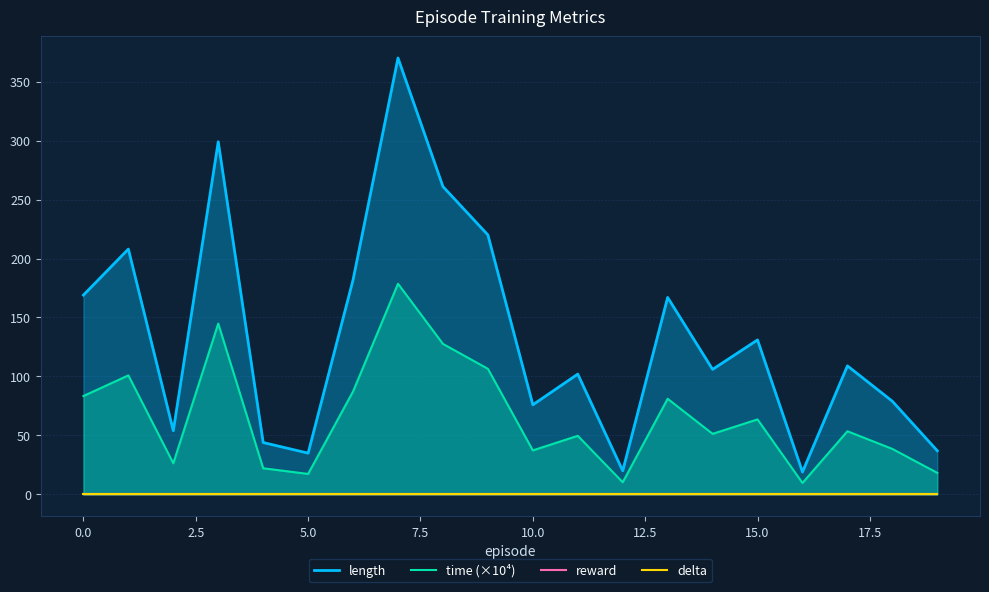

True or false: delta has more than 1 interior local peaks.

False